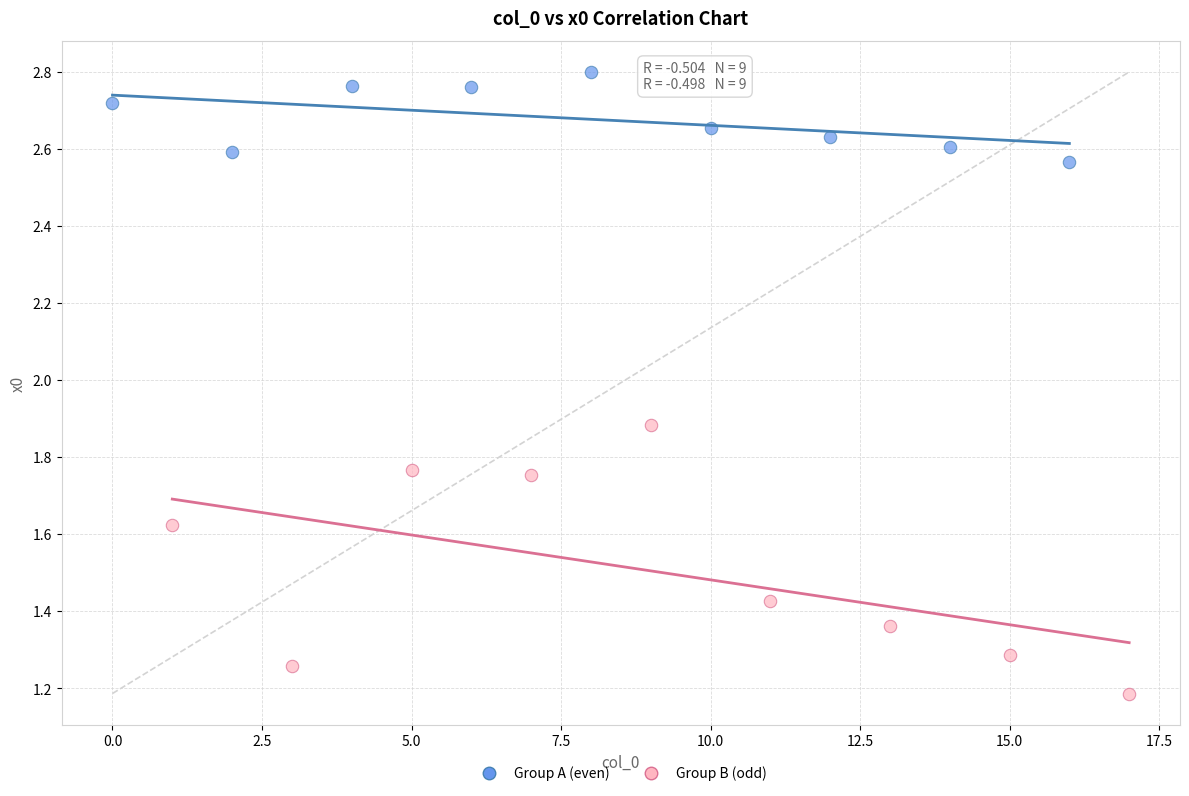

Which series contains the highest Y value?

Group A (even)